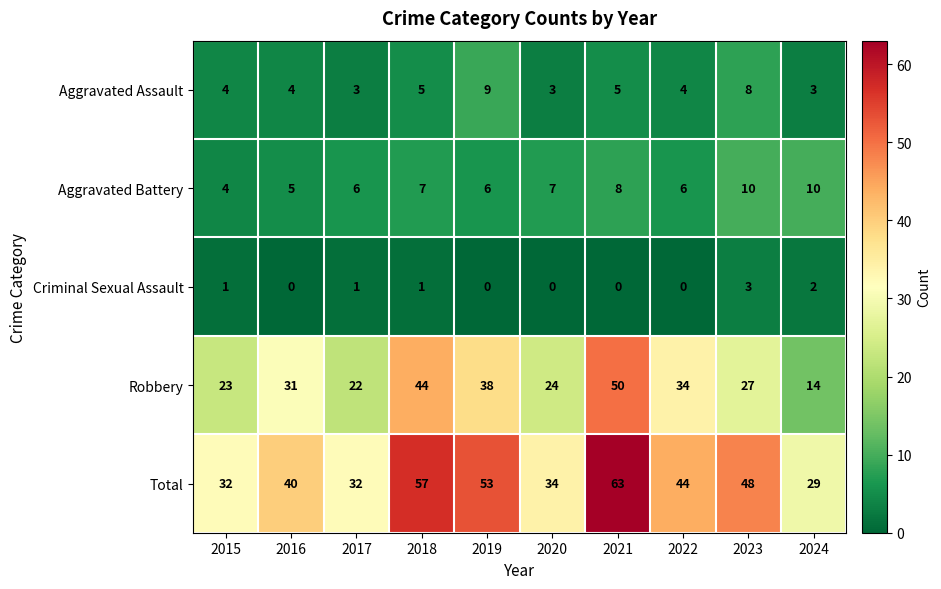

Rank the series by their maximum value, from lowest to highest.

Criminal Sexual Assault, Aggravated Assault, Aggravated Battery, Robbery, Total